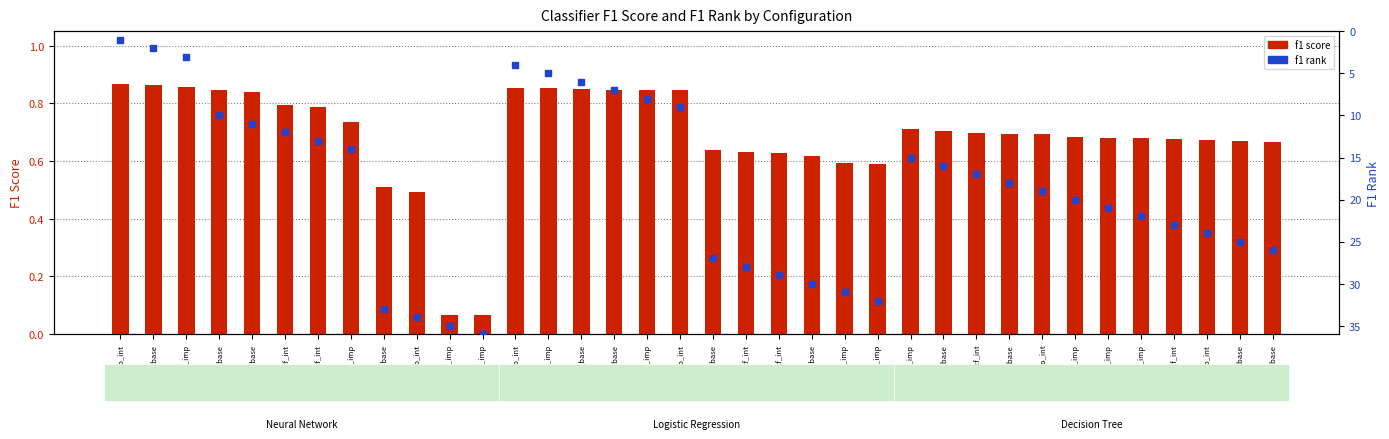

At which category is the sum across all series the highest?

NN_r_co_imp